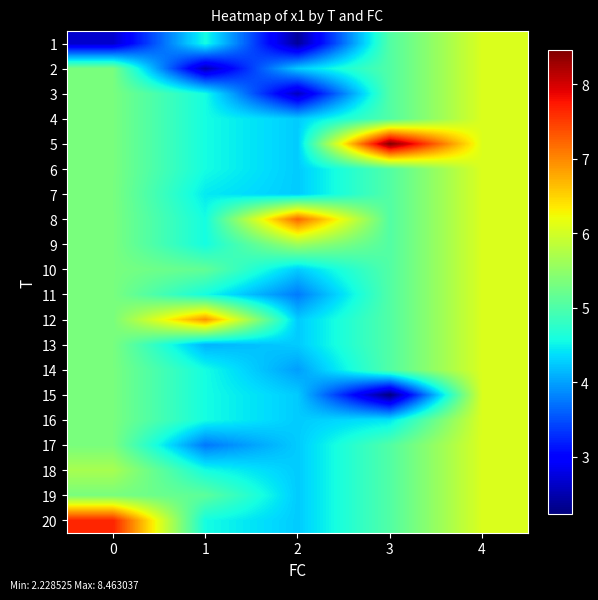

At which category does the chart reach its minimum across all series?

3